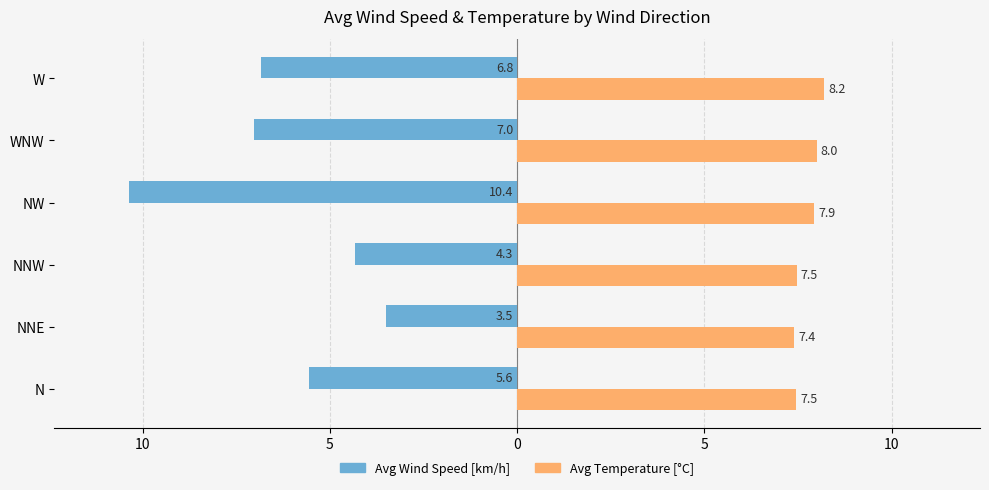

What are all the series names shown in the legend?

Avg Wind Speed [km/h], Avg Temperature [°C]